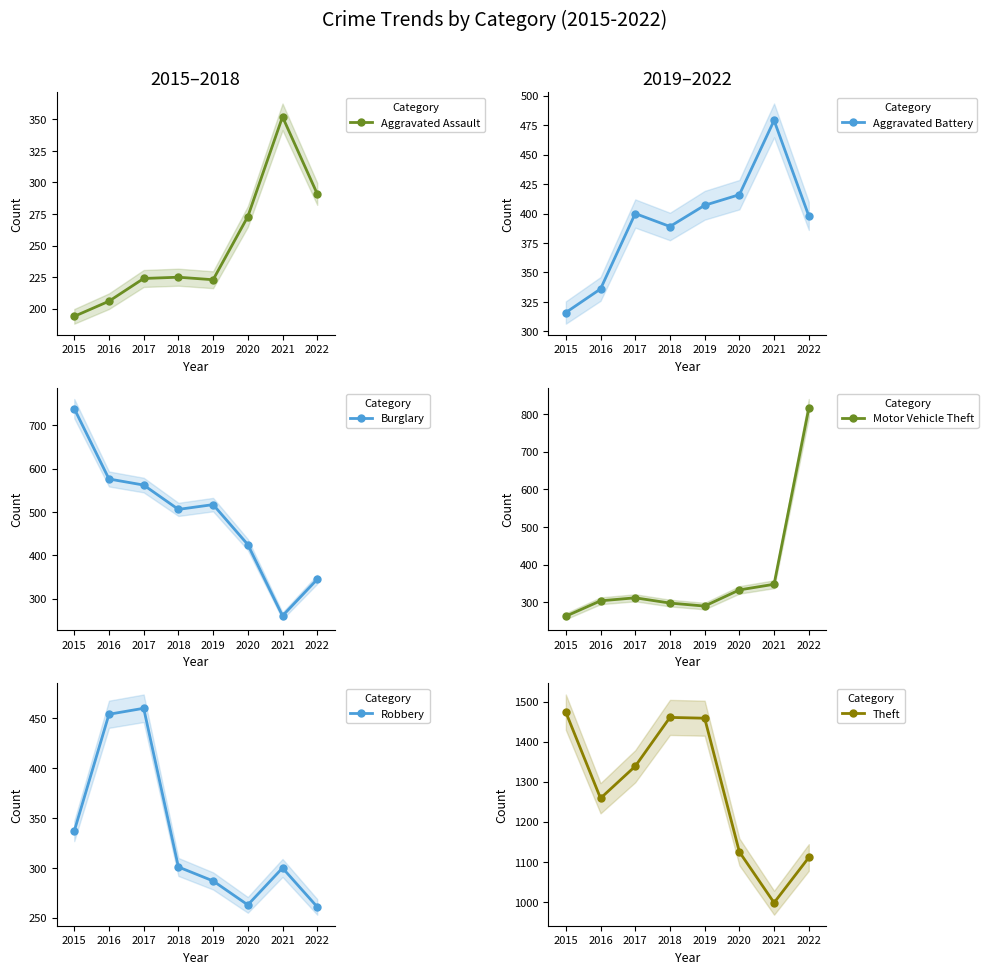

What is the value of the Burglary point at the 8th from the left?

345